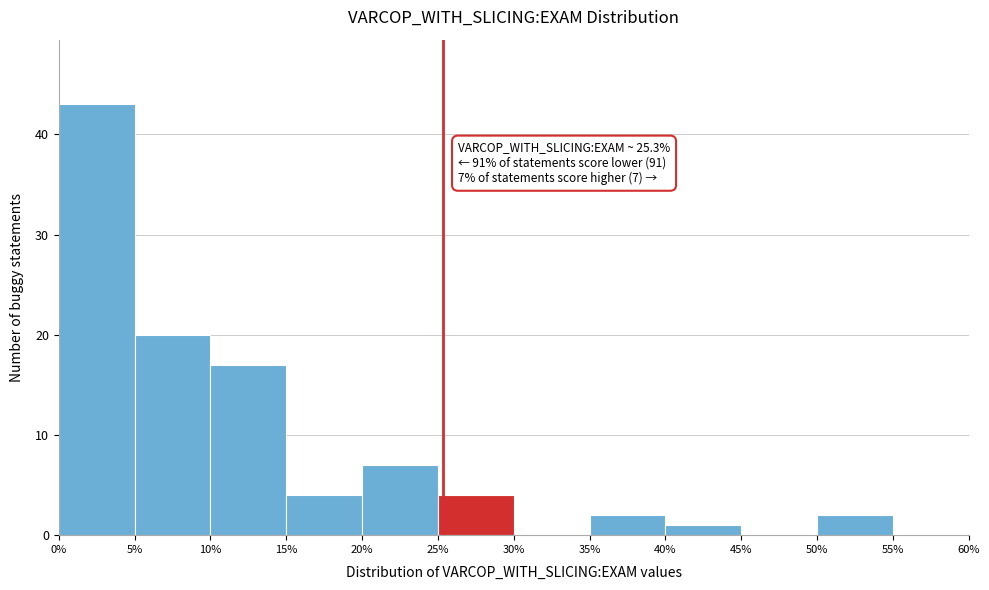

Which range on the x-axis has the tallest bar?

0% to 5%